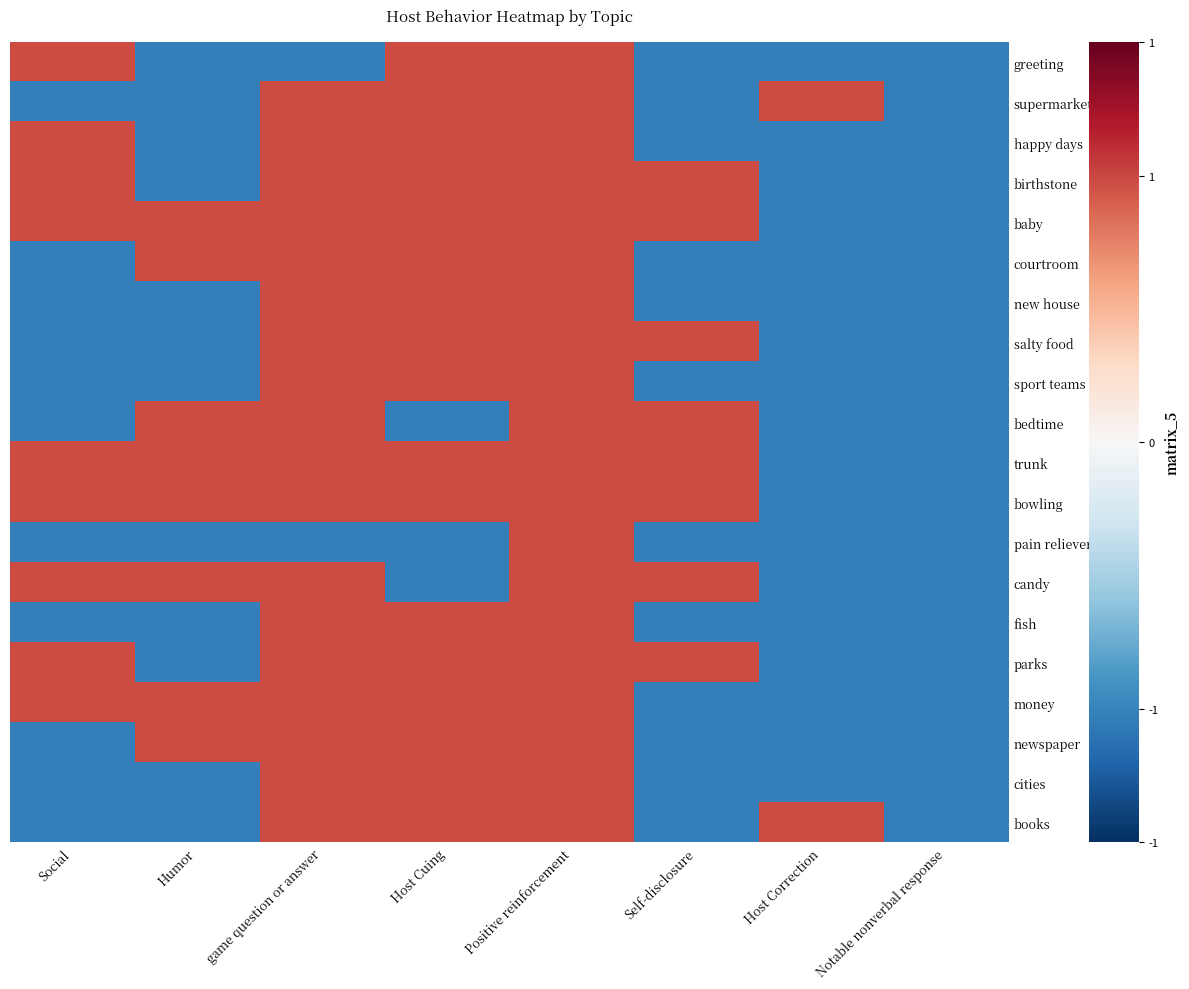

What is the greatest value displayed?

1.0